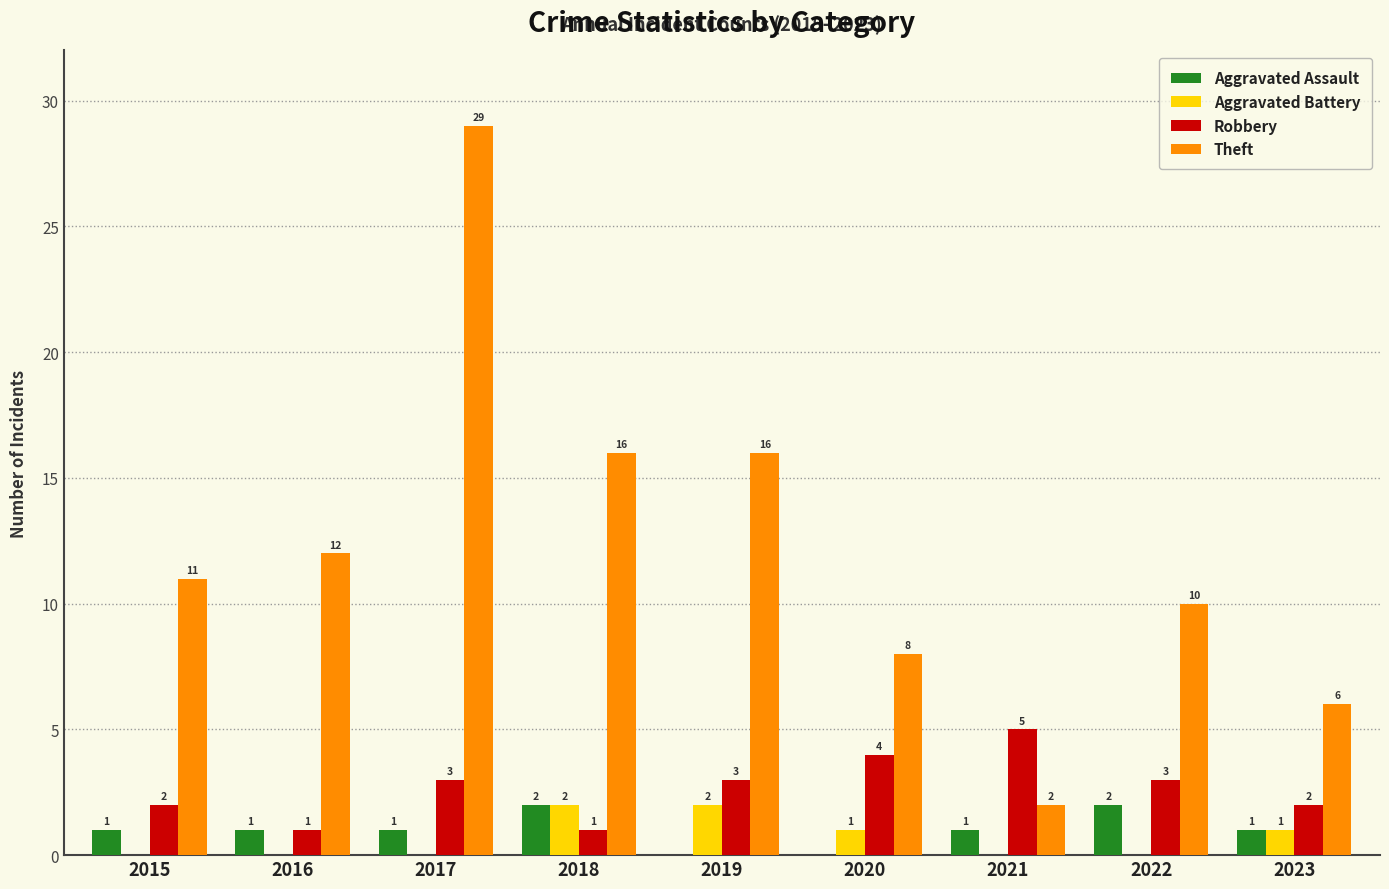

Which series has the widest spread of values?

Theft